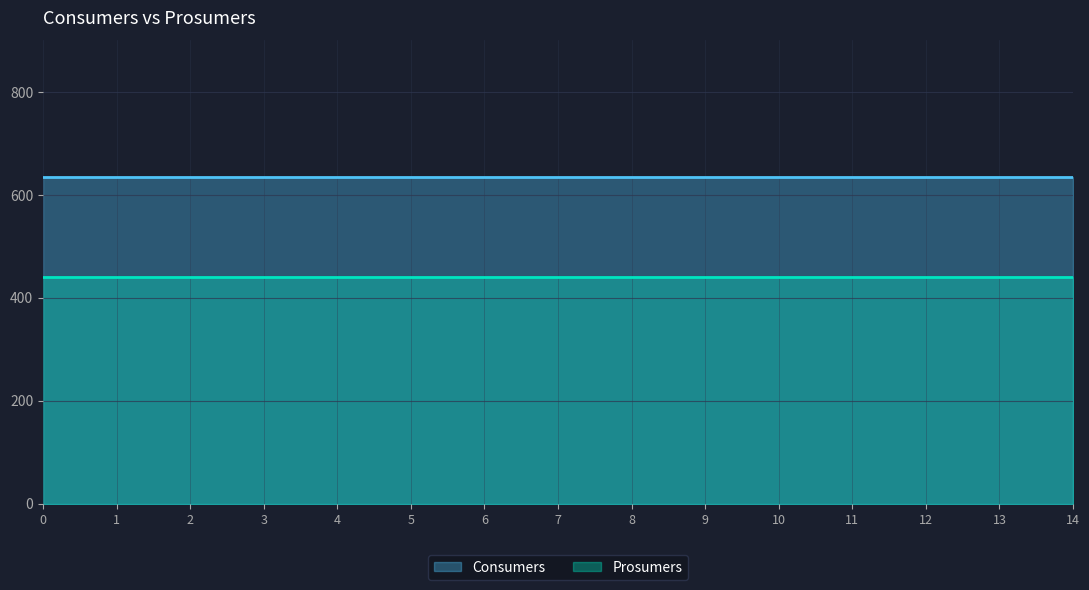

At how many categories does at least one series exceed 459?

15